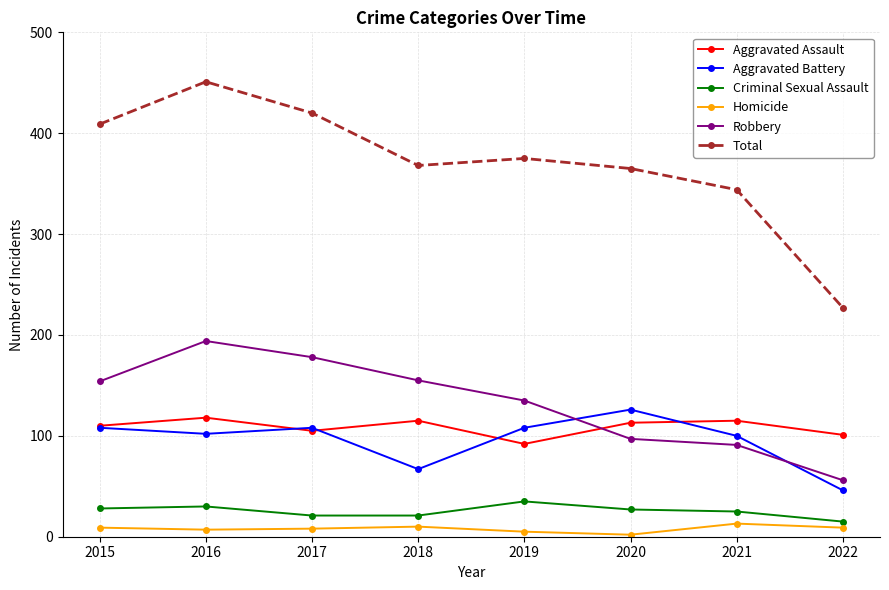

How many interior local valleys does the Homicide series have?

2